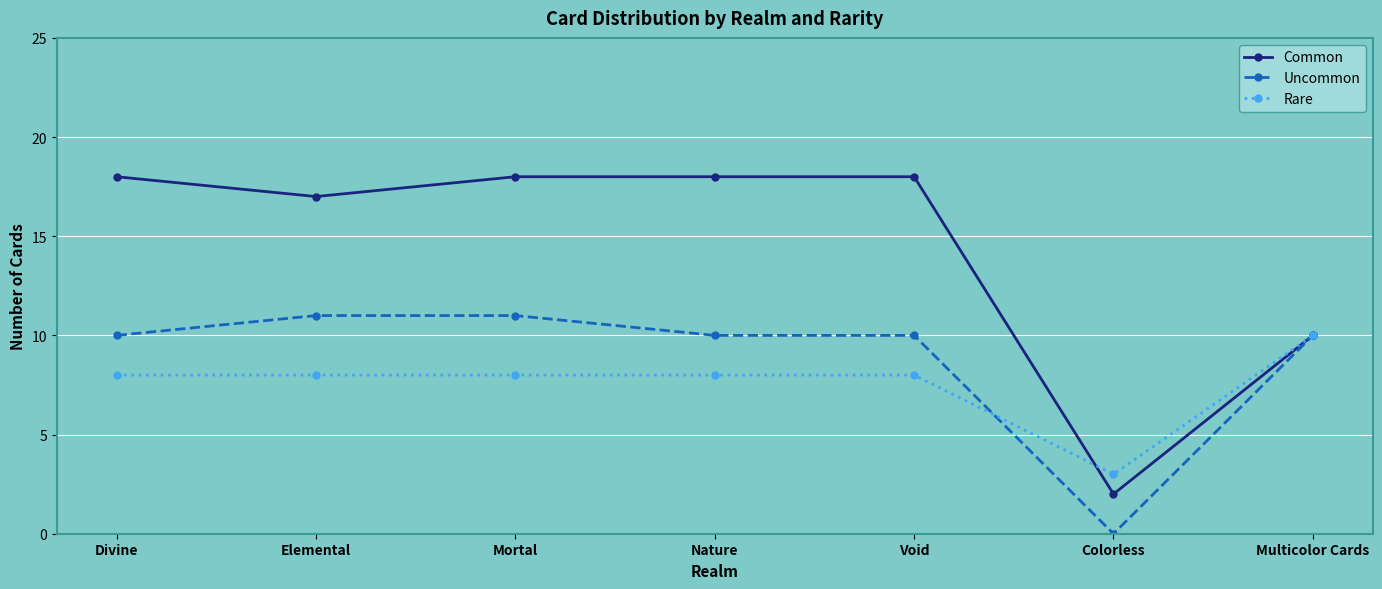

What is the maximum value shown in the chart?

18